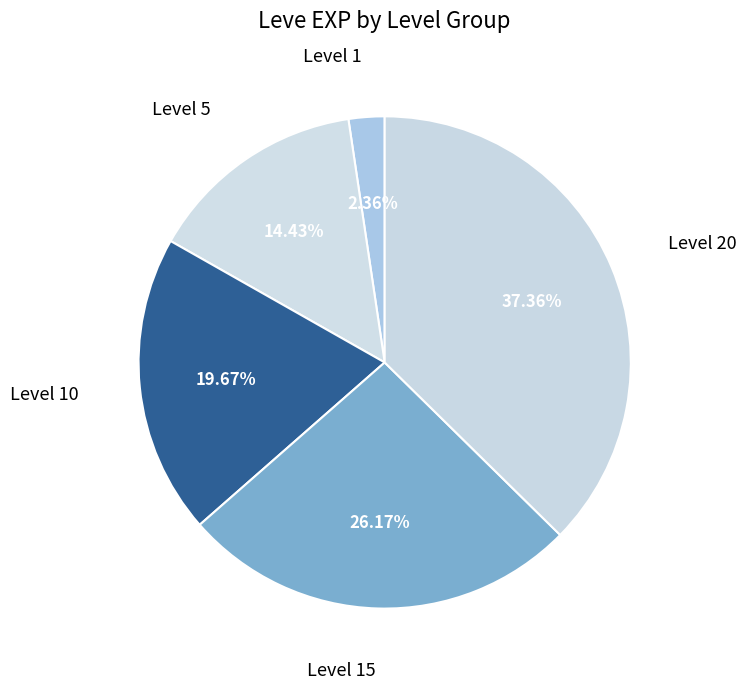

Which category has the smallest portion of the pie?

Level 1